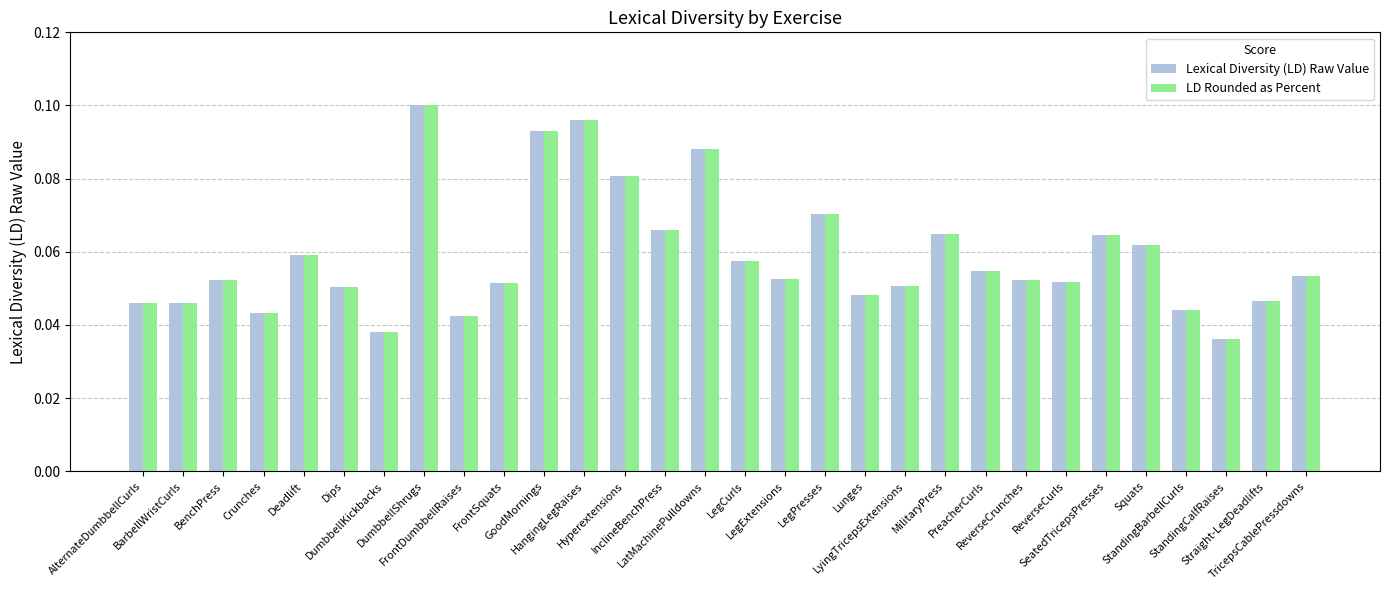

How many Lexical Diversity (LD) Raw Value values are between 0 and 1?

30